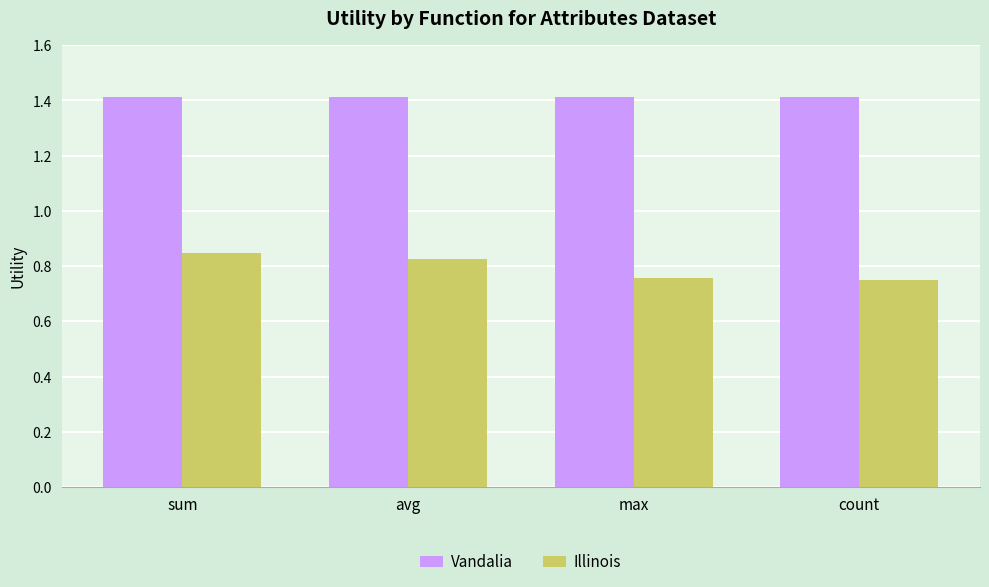

What is the total value across all series at max?

2.2